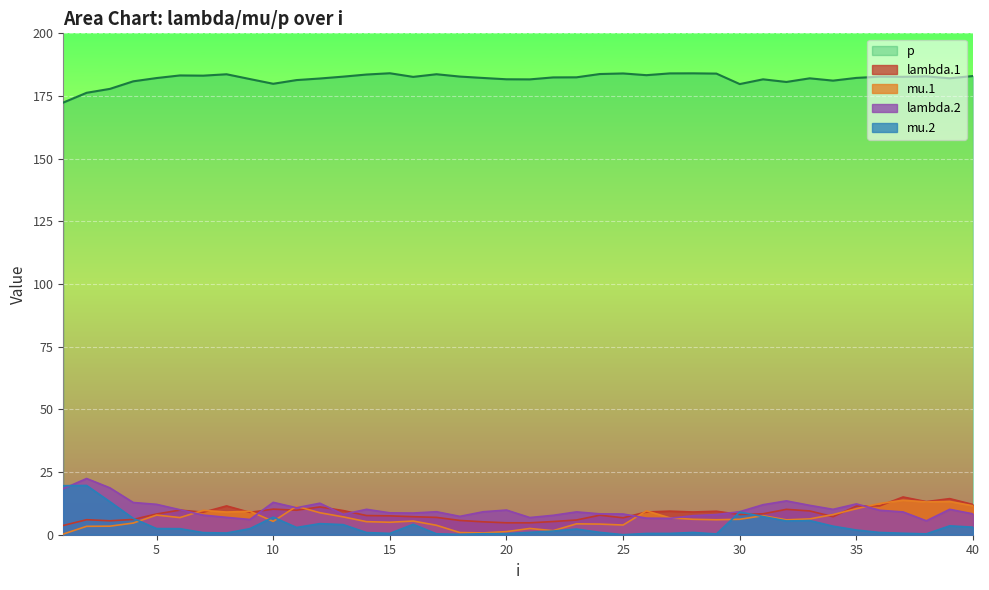

The p series shows 278.8 at 21. True or false?

False